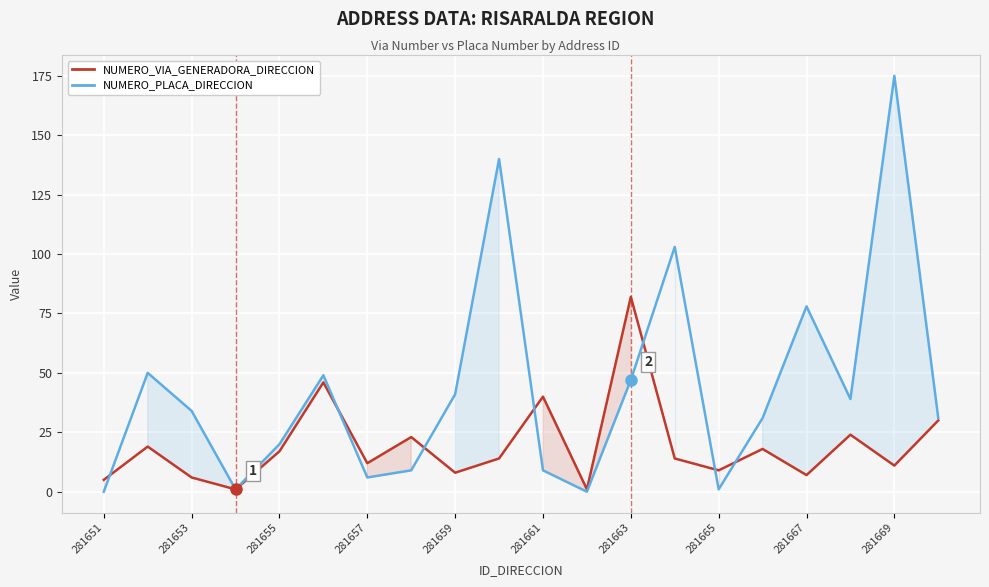

Which series has the largest total across all categories?

NUMERO_PLACA_DIRECCION